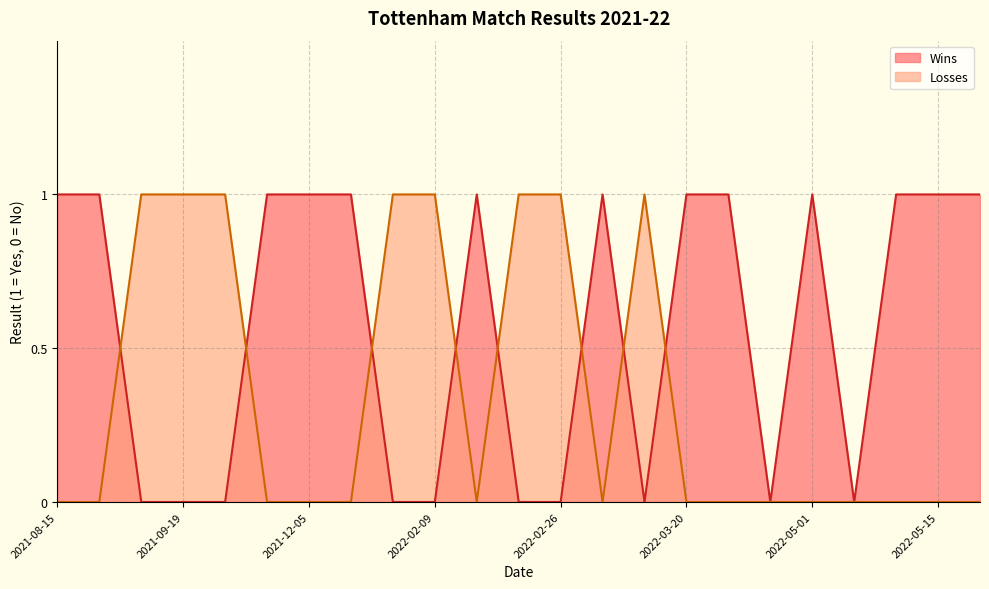

What is the sum of all Wins values?

13